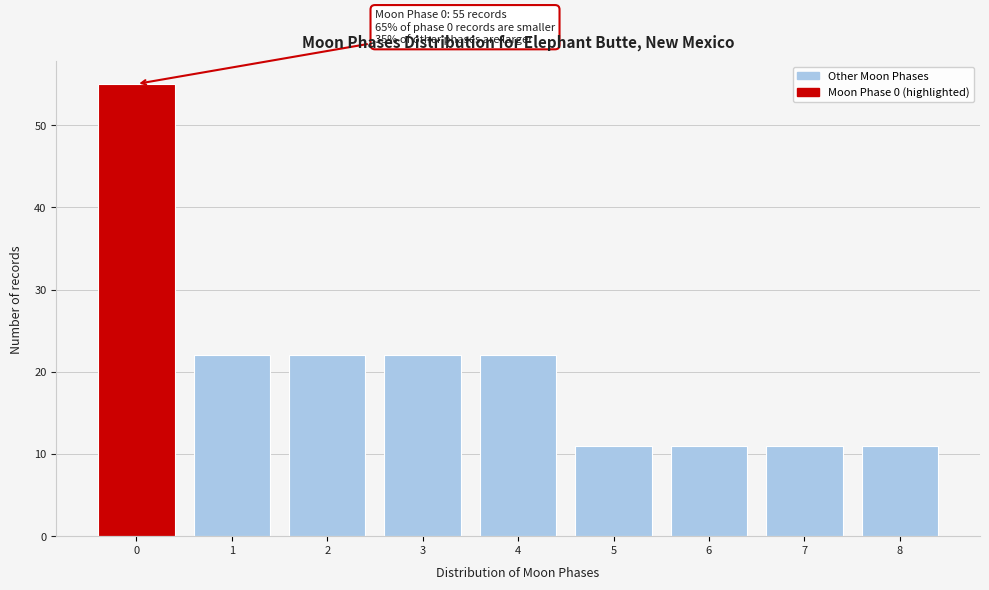

Reading right to left, list all the values displayed in this chart.

8=11	7=11	6=11	5=11	4=22	3=22	2=22	1=22	0=55